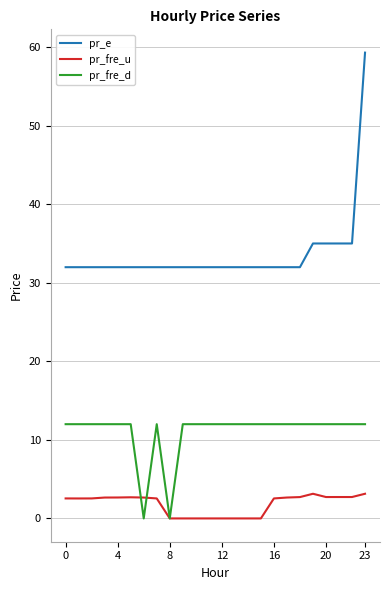

What is the sum of all pr_fre_d values?

264.0